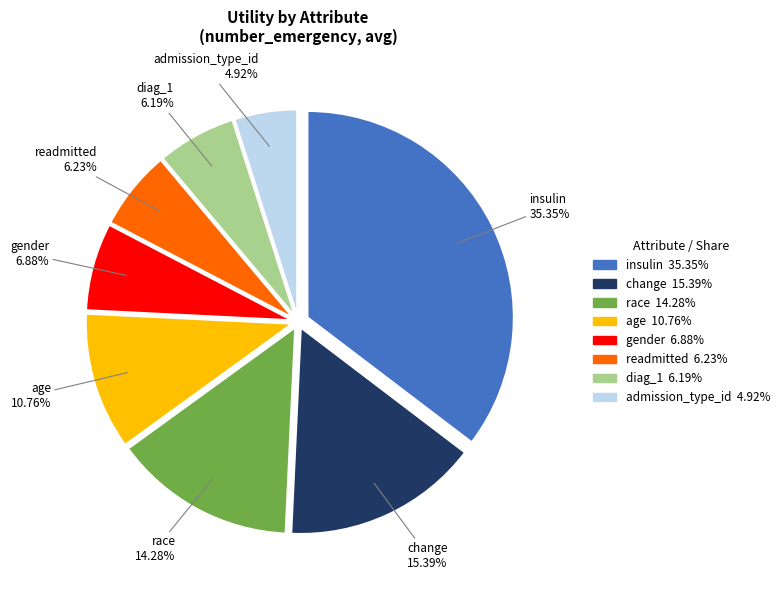

To the nearest percent, what is the difference between the gender and insulin slice percentages?

28%